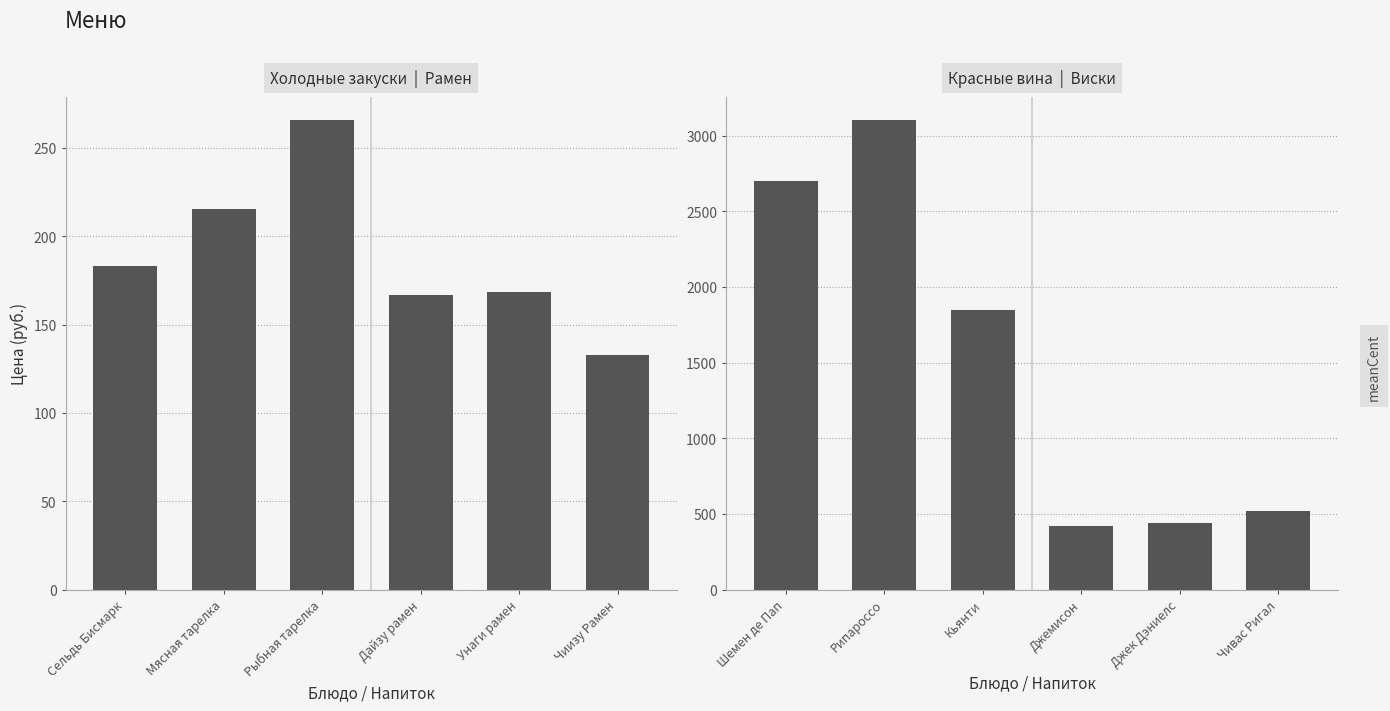

Are the bars grouped side by side (vs. stacked)?

No